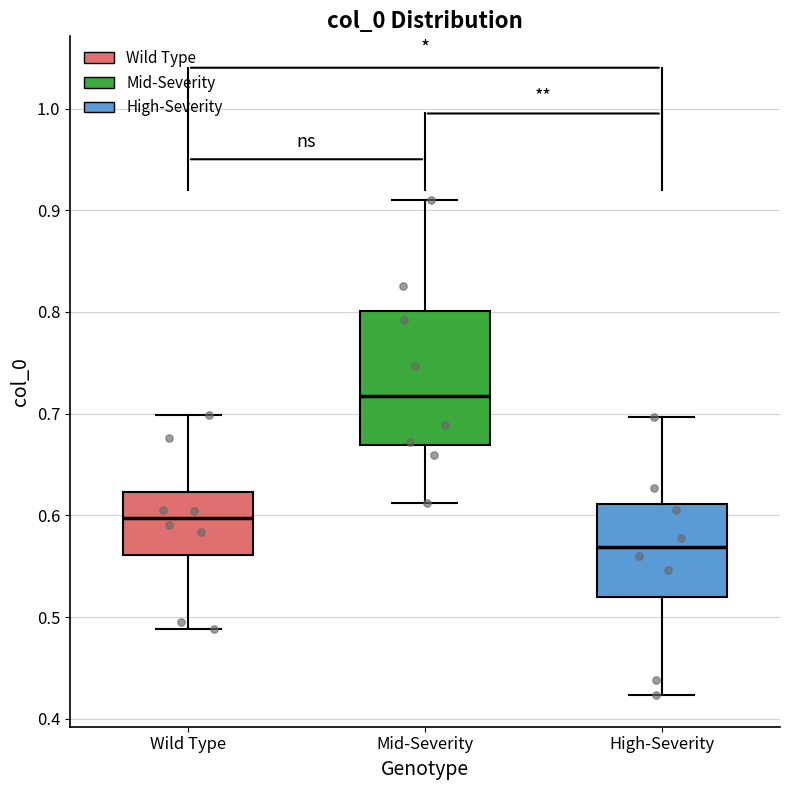

Reading left to right, transcribe this box plot: for each box, give where its median line is, the range the box spans, and where its two whiskers end, as read against the y-axis. The values are not printed on the chart, so give them approximately, as read against the axis.

Wild Type: median 0.60, box 0.56 to 0.62, whiskers 0.49 to 0.70
Mid-Severity: median 0.72, box 0.67 to 0.80, whiskers 0.61 to 0.91
High-Severity: median 0.57, box 0.52 to 0.61, whiskers 0.42 to 0.70